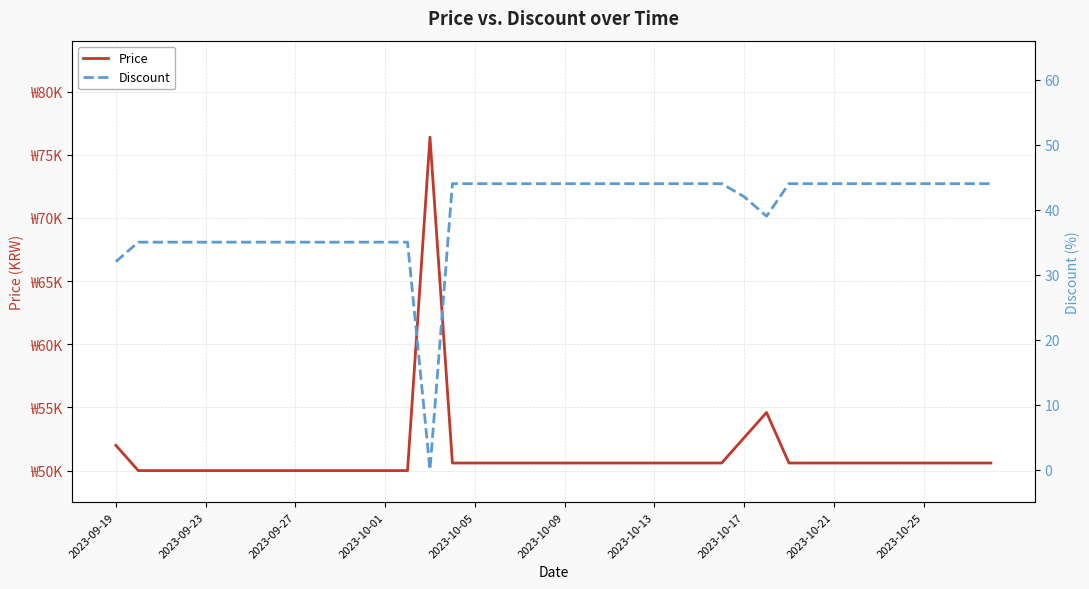

At which category does Discount reach its first local valley?

14